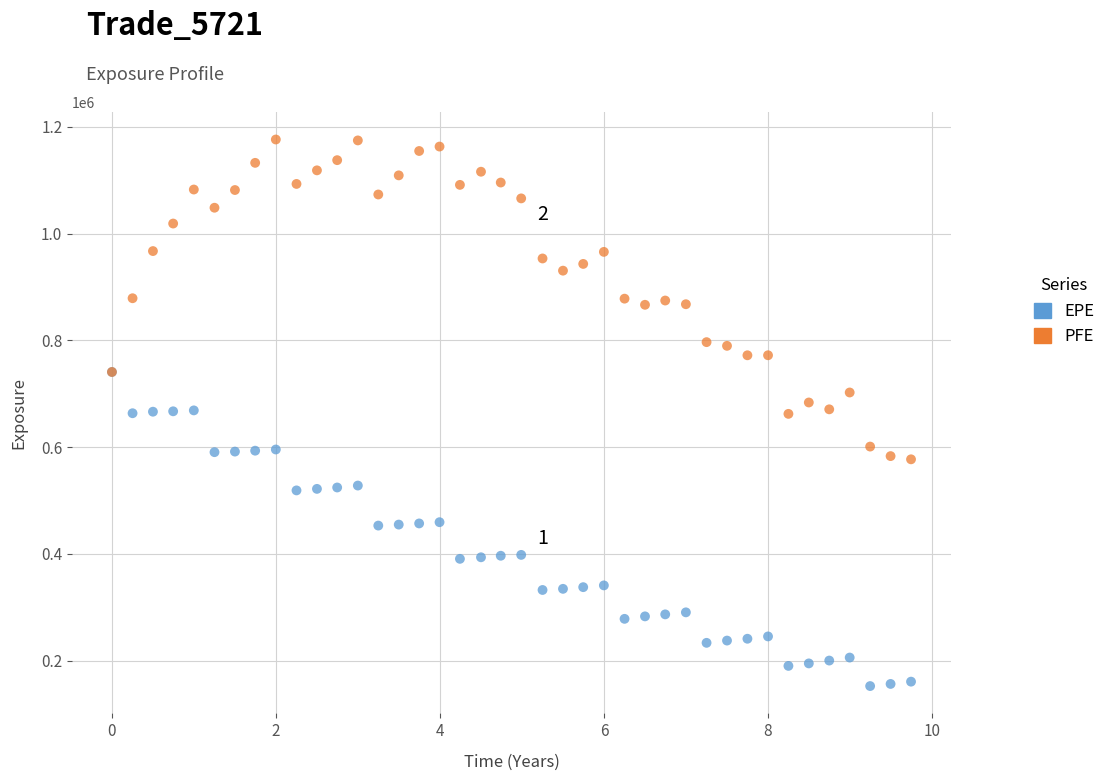

What are all the series names shown in the legend?

EPE, PFE